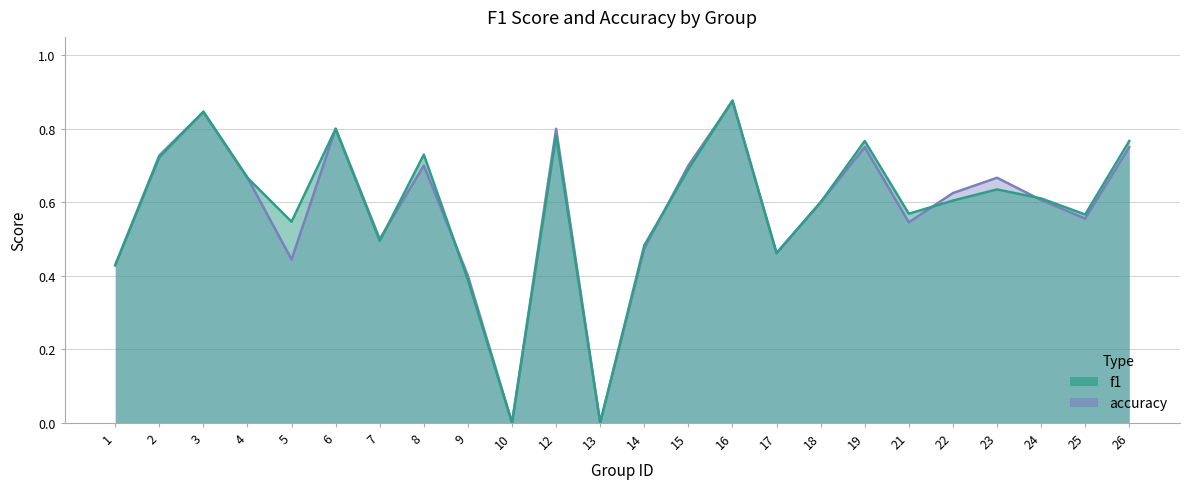

What is the difference between the f1 values at 8 and 1?

0.3